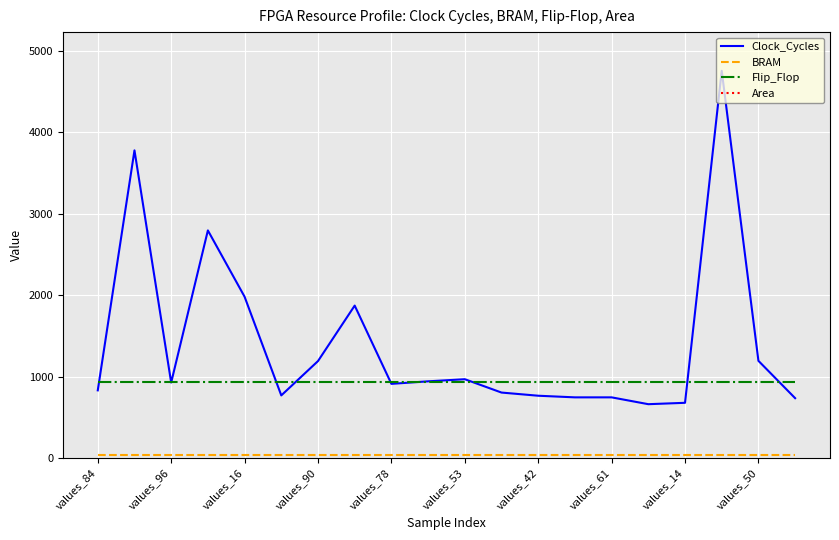

Where is Area nearest to the value 12451?

values_84